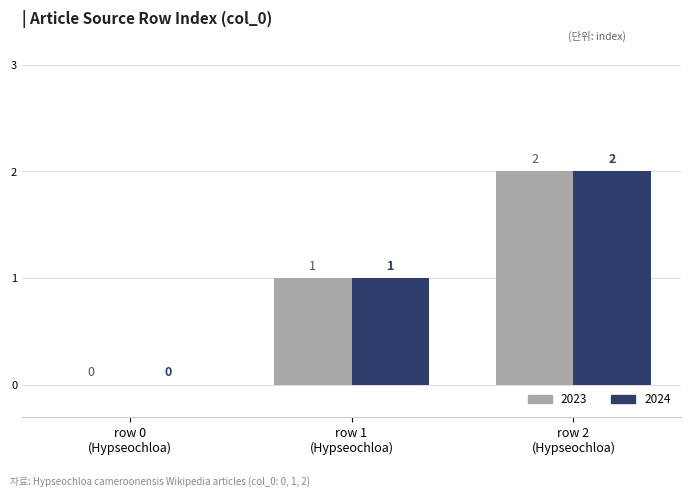

Count the number of categories in the chart.

3